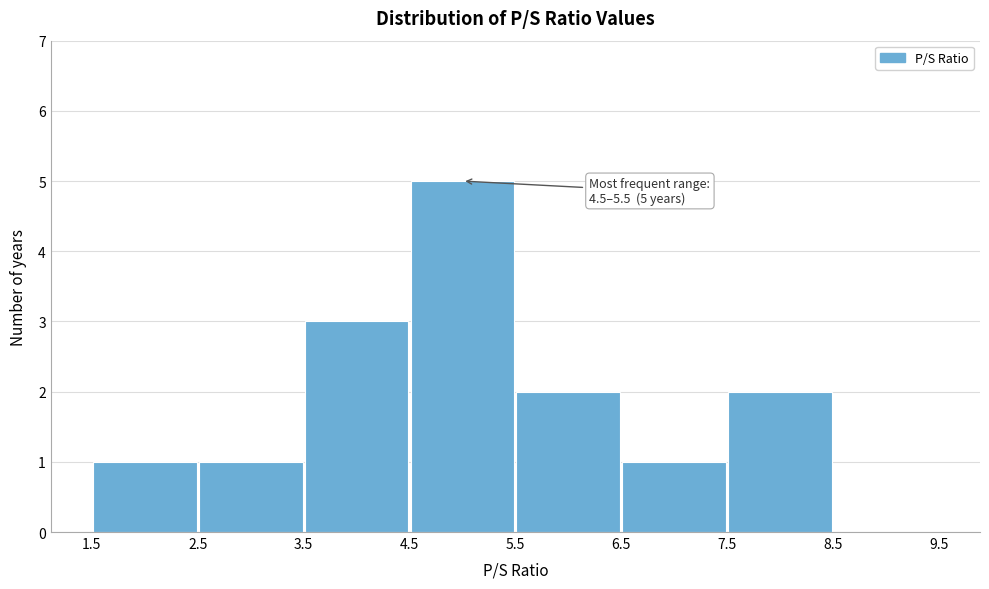

Which range on the x-axis has the tallest bar?

4.5 to 5.5